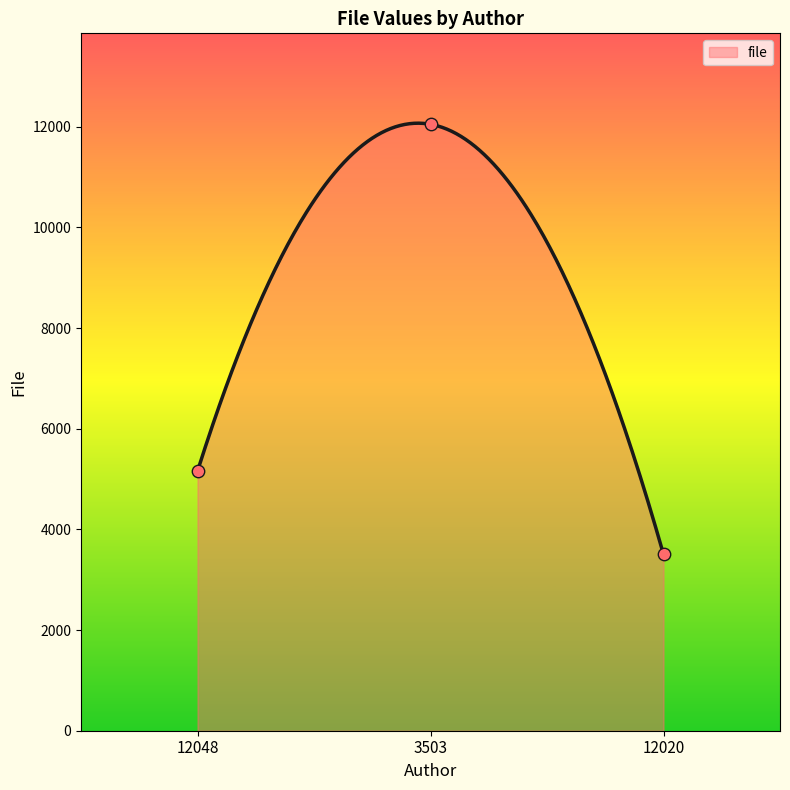

Between 12048 and 3503, which is larger?

3503